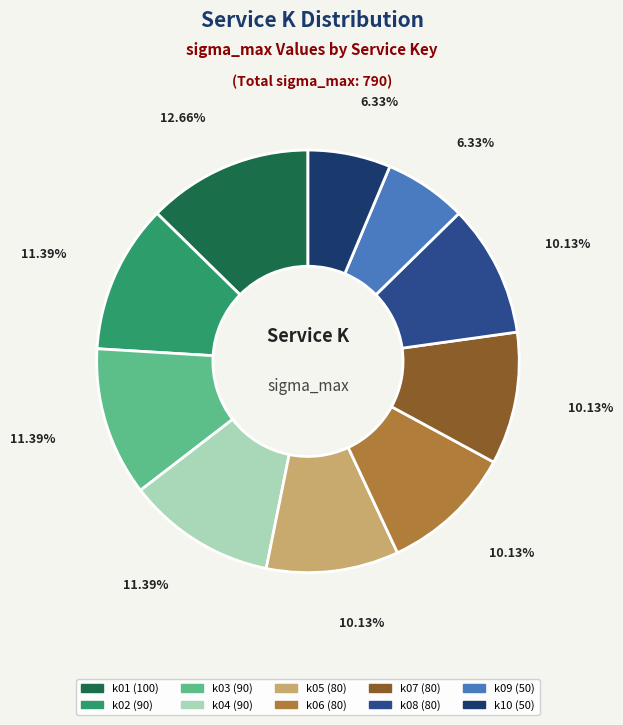

What is the largest slice in the pie chart?

k01